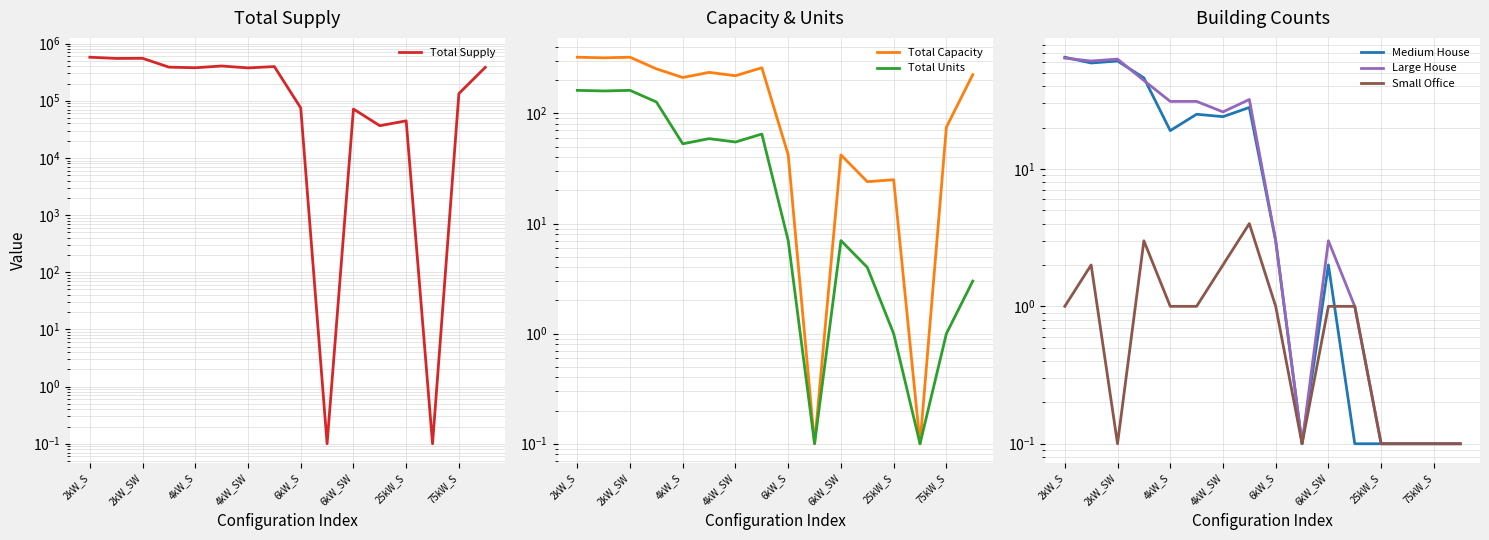

True or false: Small Office and Total Units cross at least once.

False